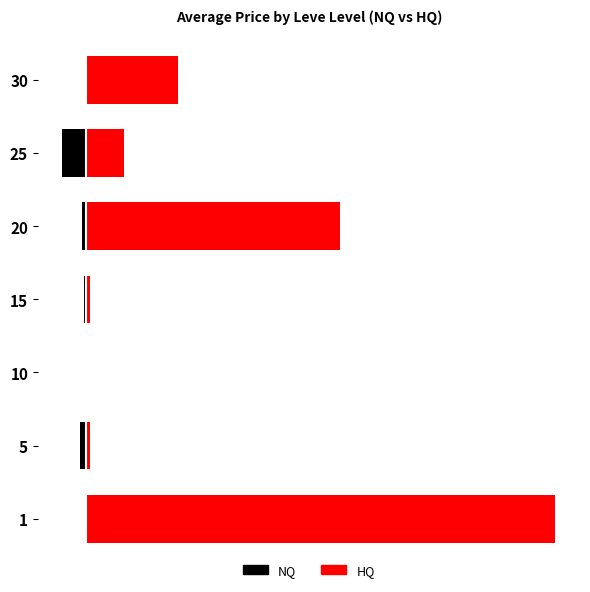

Rank the series by their maximum value, from highest to lowest.

HQ, NQ